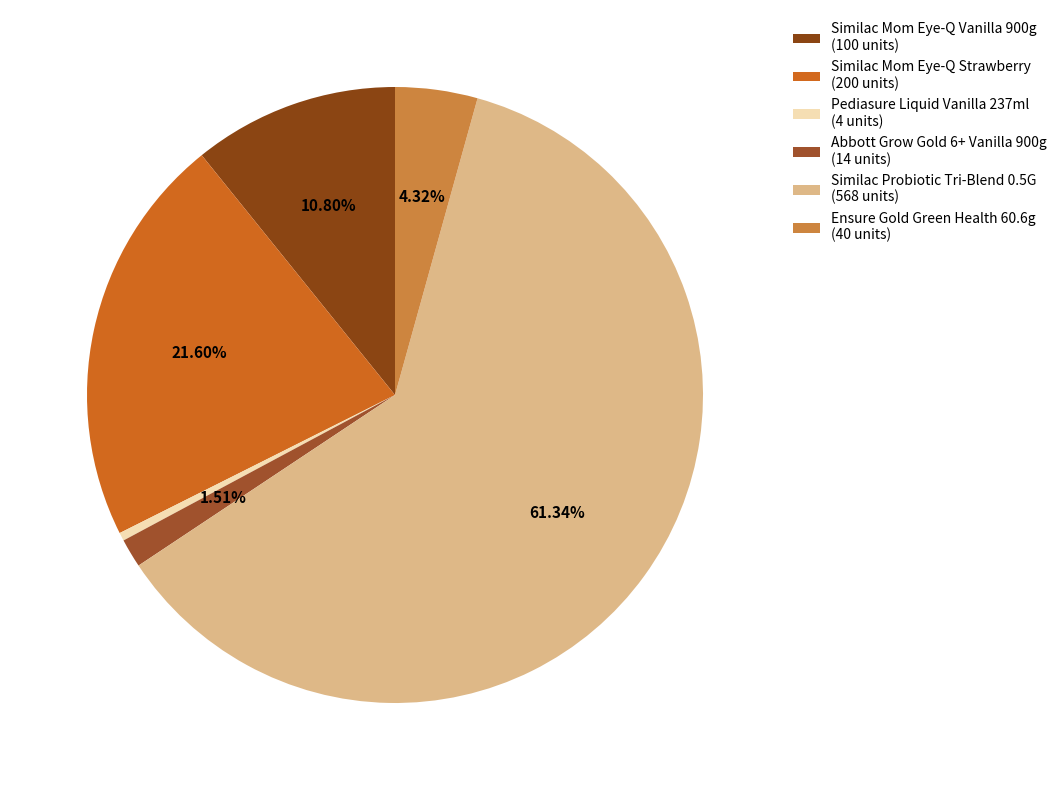

What is the ratio of the value at Similac Mom Eye-Q Strawberry to the value at Similac Probiotic Tri-Blend 0.5G?

0.4